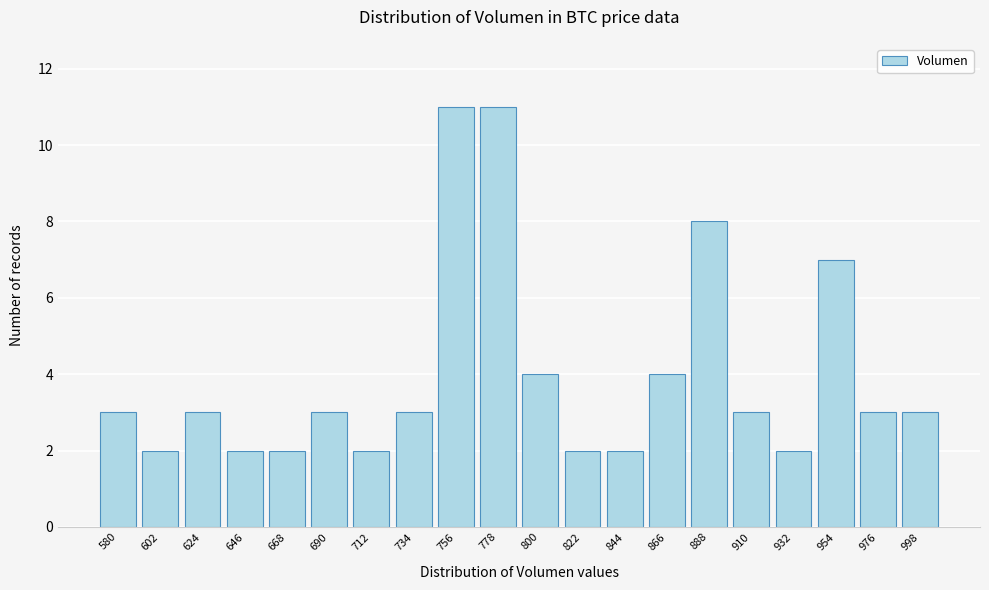

Reading left to right, what are all the values shown in this chart?

3	2	3	2	2	3	2	3	11	11	4	2	2	4	8	3	2	7	3	3